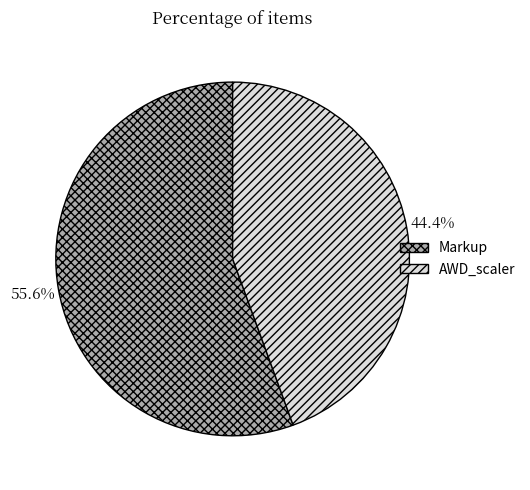

Does any single category account for the majority?

Yes